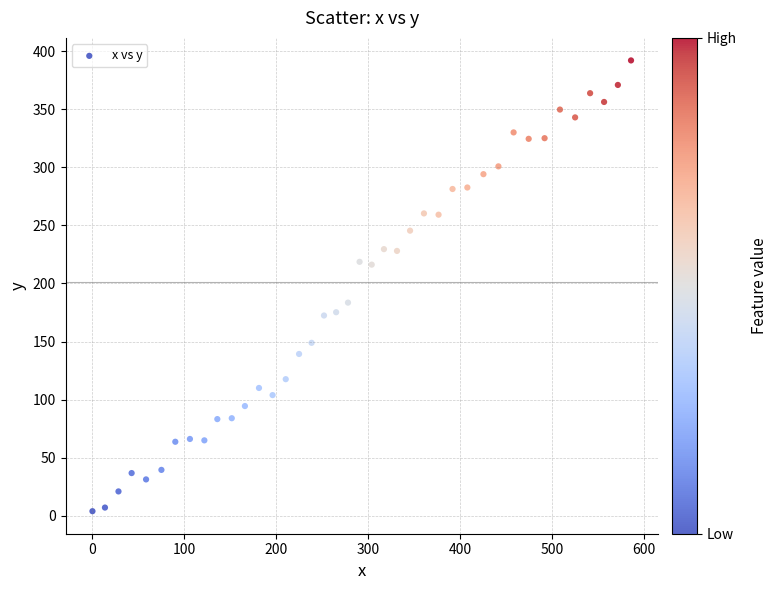

What Y value in the scatter plot is closest to 197?

183.5